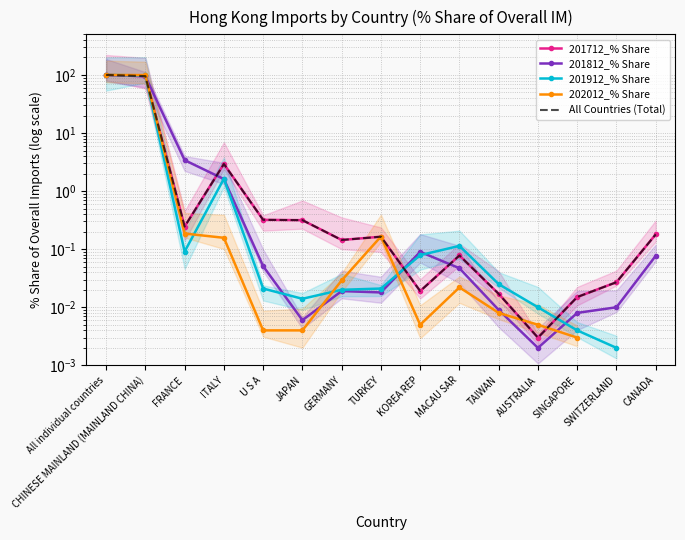

What is the difference between the second highest and second lowest values in the All Countries (Total) series?

95.4